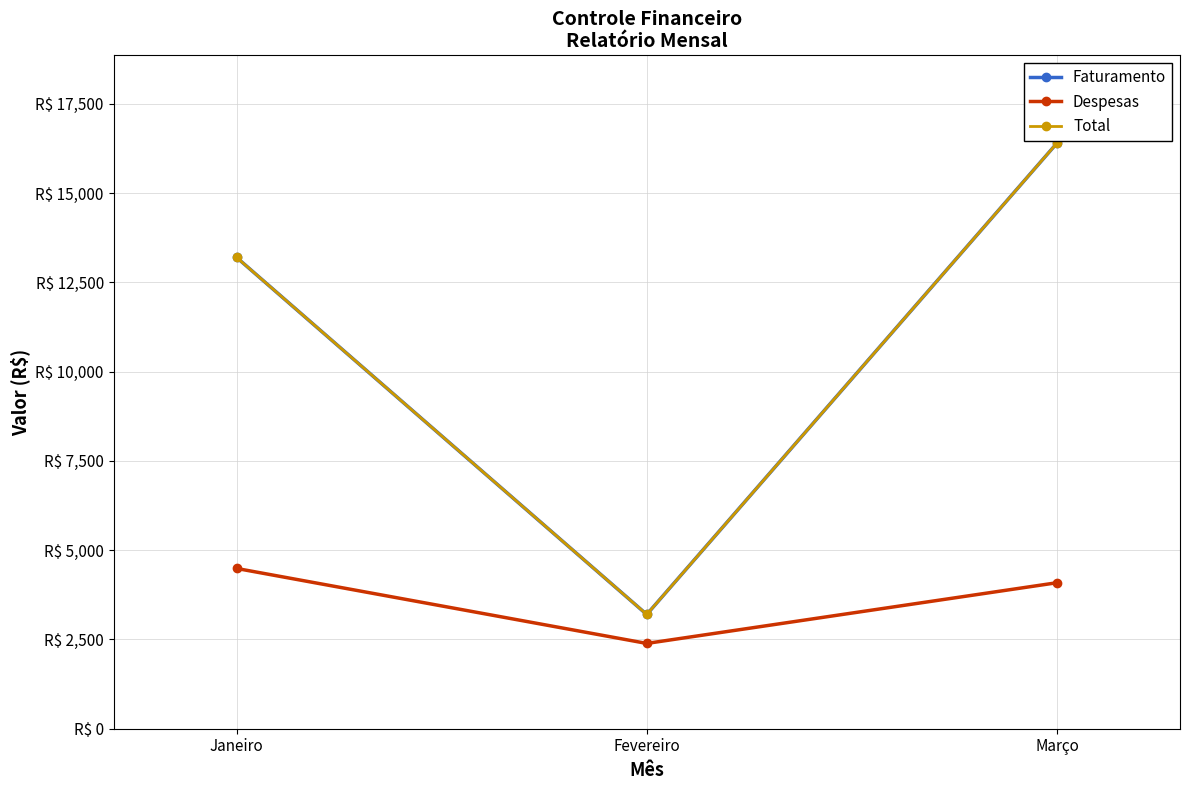

What is the spread (max minus min) of values at Janeiro?

8711